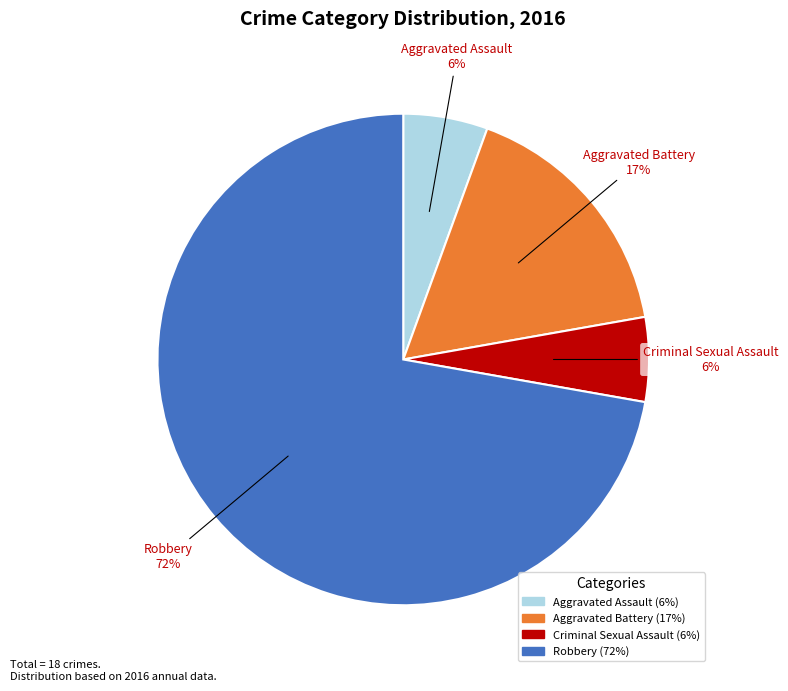

True or false: Aggravated Assault accounts for 6% of the total.

True